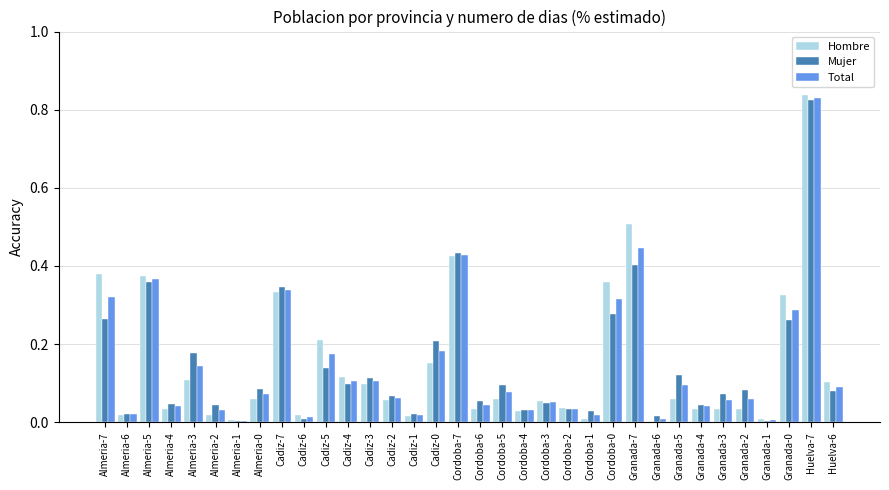

At which category does the chart reach its peak across all series?

Huelva-7